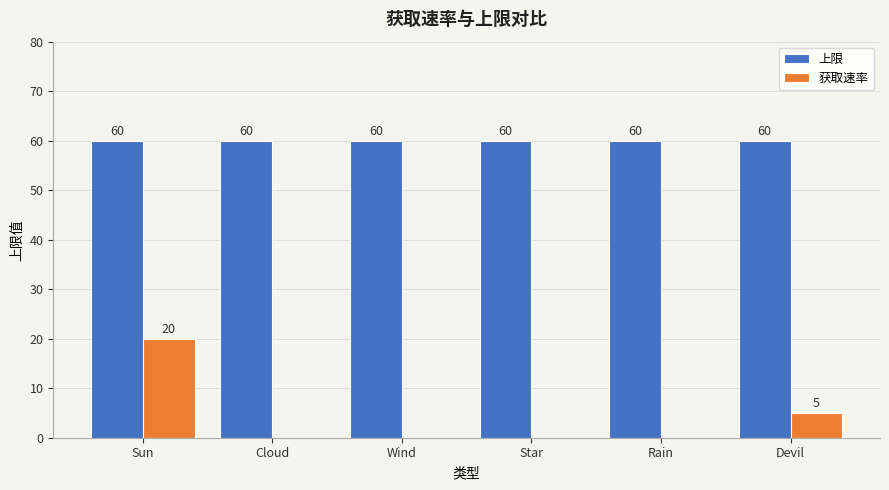

At which category is the sum across all series the highest?

Sun